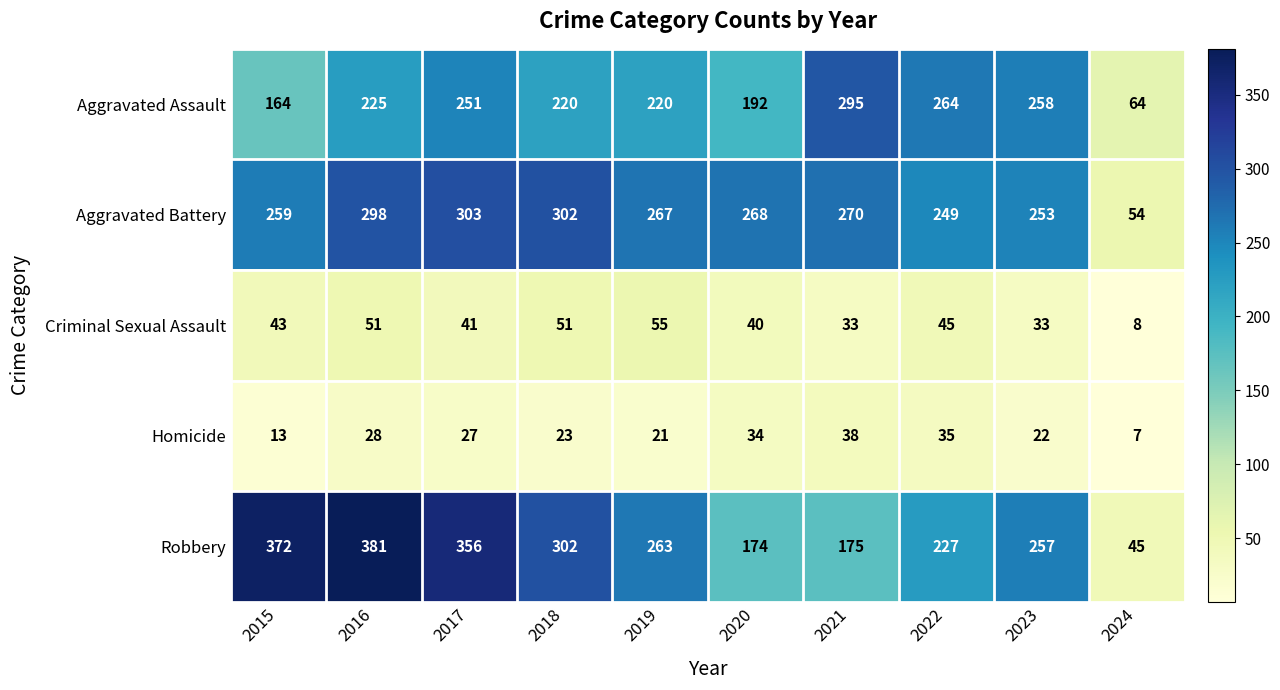

Count the number of categories in the chart.

10